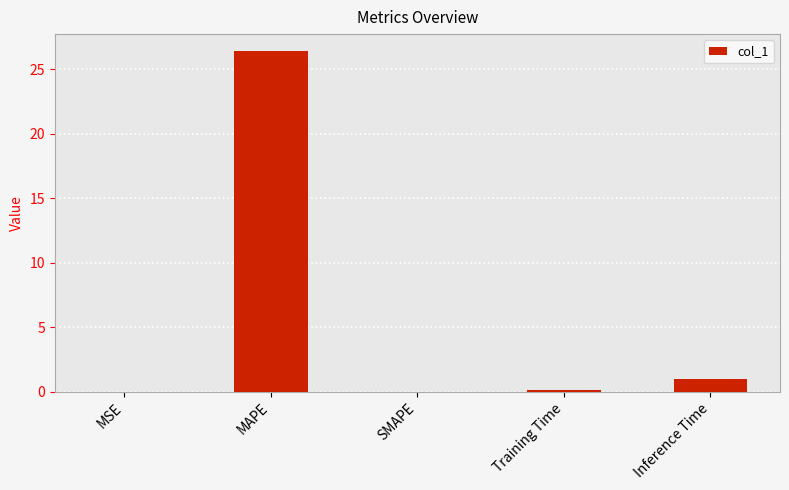

What is the average value?

5.5